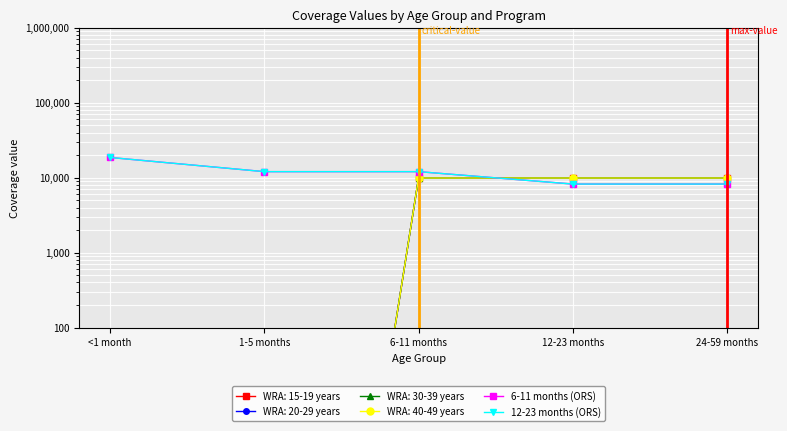

True or false: 12-23 months (ORS) has a value of 12126.6 at 24-59 months.

False